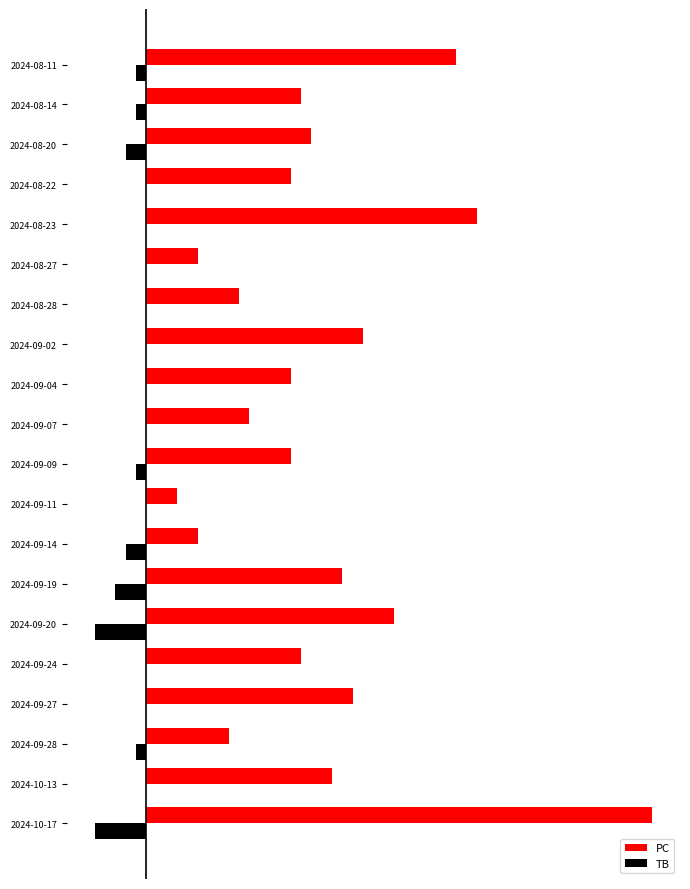

What are all the series names shown in the legend?

PC, TB